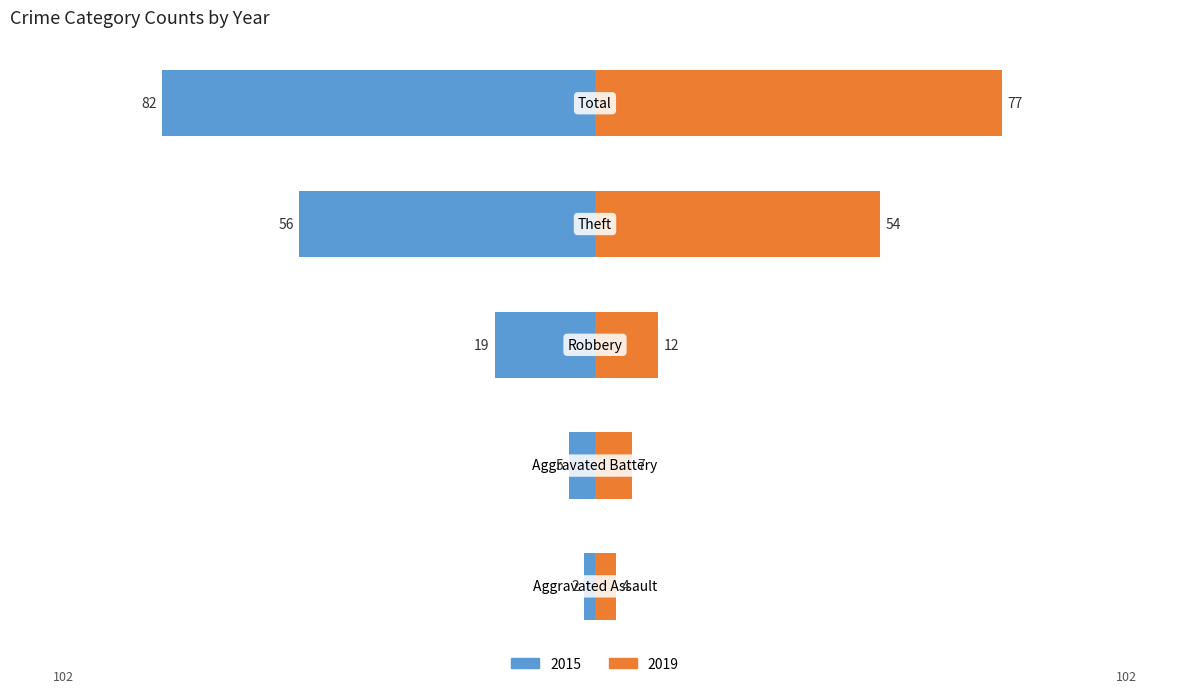

How many series are shown in this chart?

2